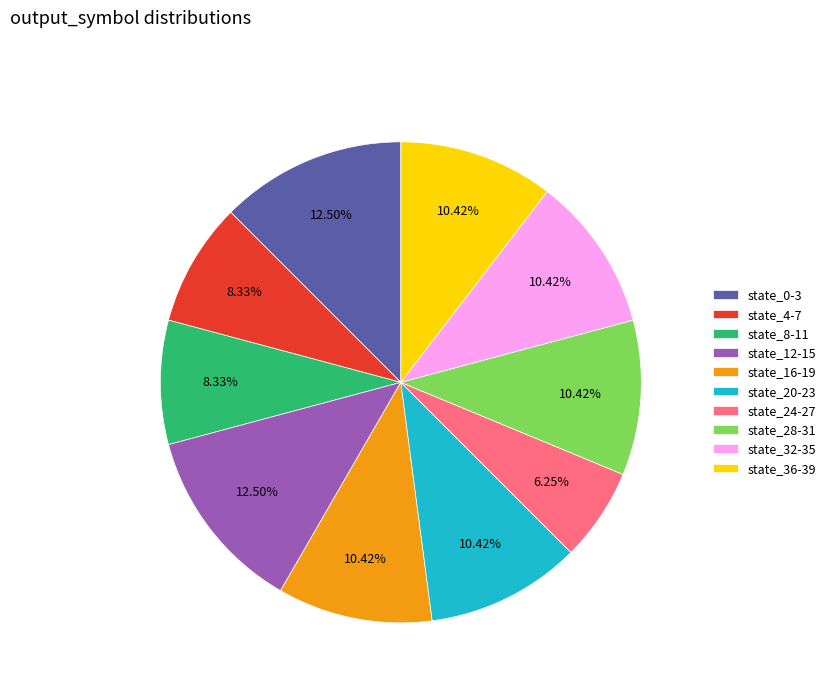

Do state_8-11 and state_20-23 together represent more than half of the pie?

No